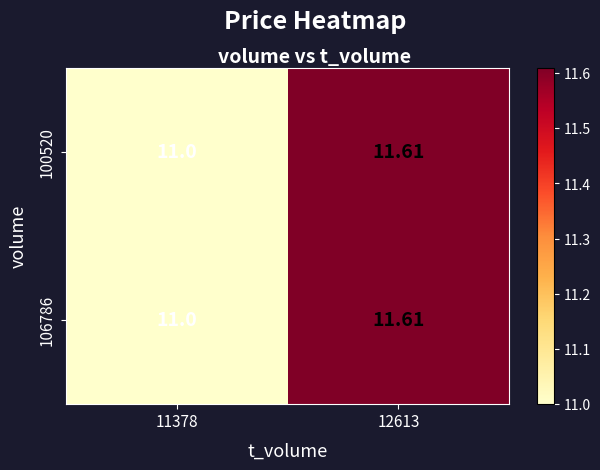

Is the value of 106786 at 12613 greater than the value of 100520 at 11378?

Yes